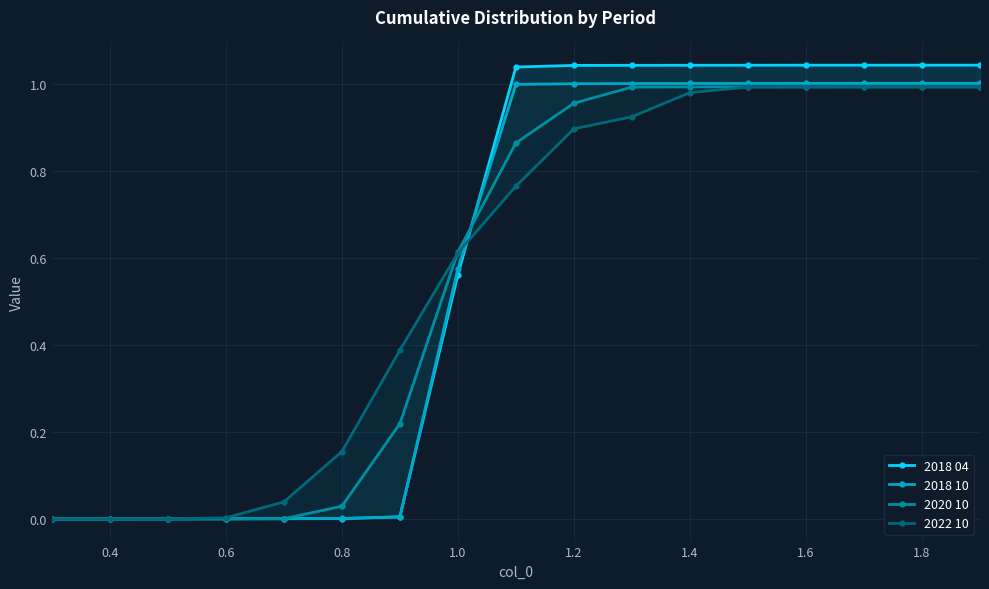

Is this an area chart (filled region under the line)?

No